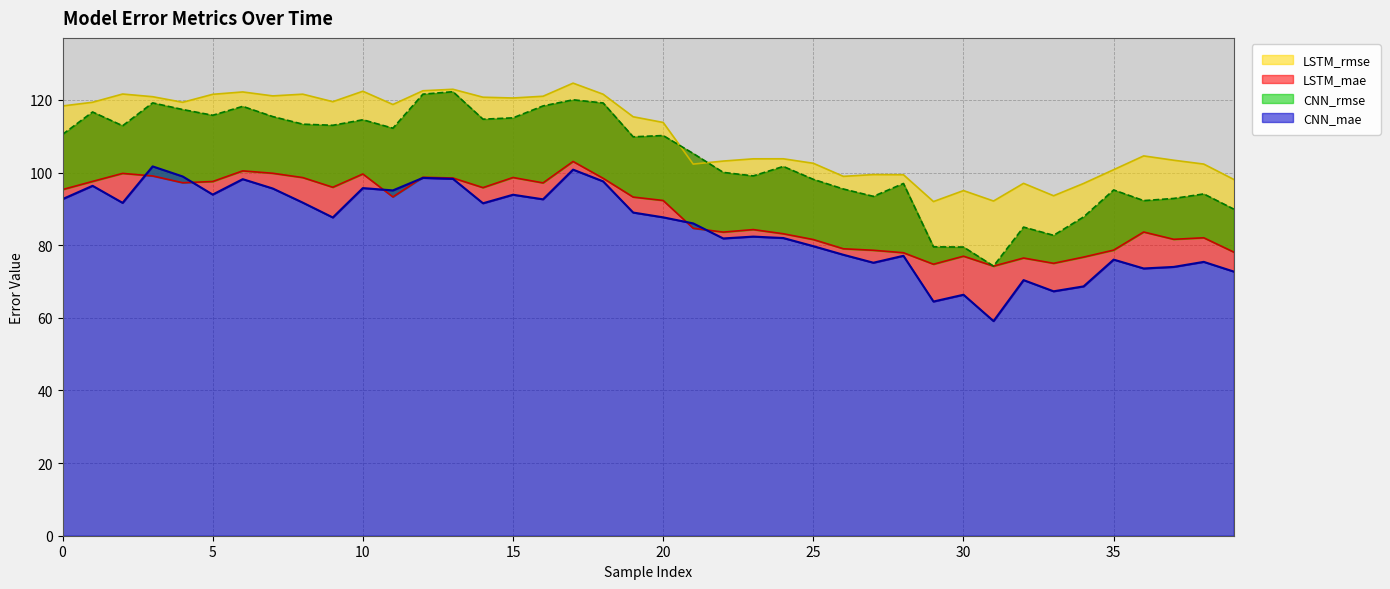

What is the sum of all CNN_mae values?

3398.7